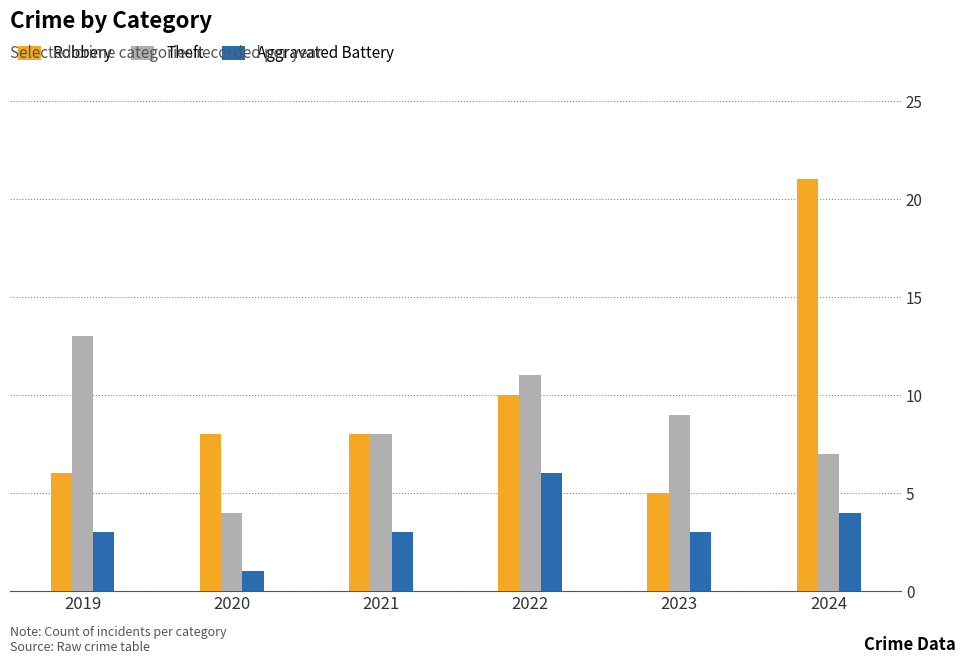

List the series in order of their peak value, highest first.

Robbery, Theft, Aggravated Battery